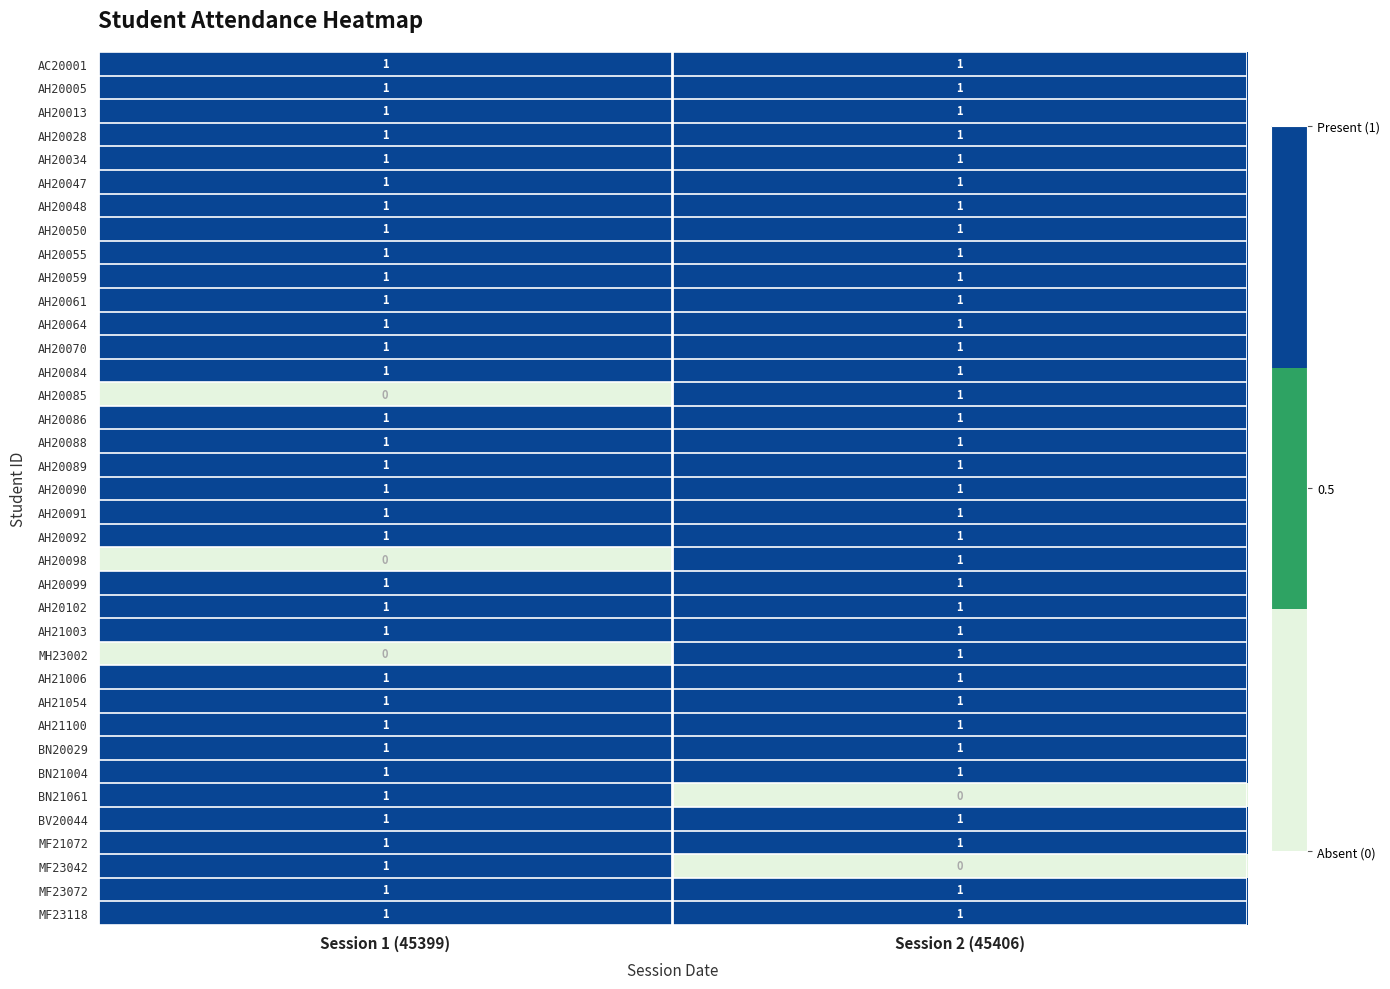

What is the maximum value shown in the chart?

1